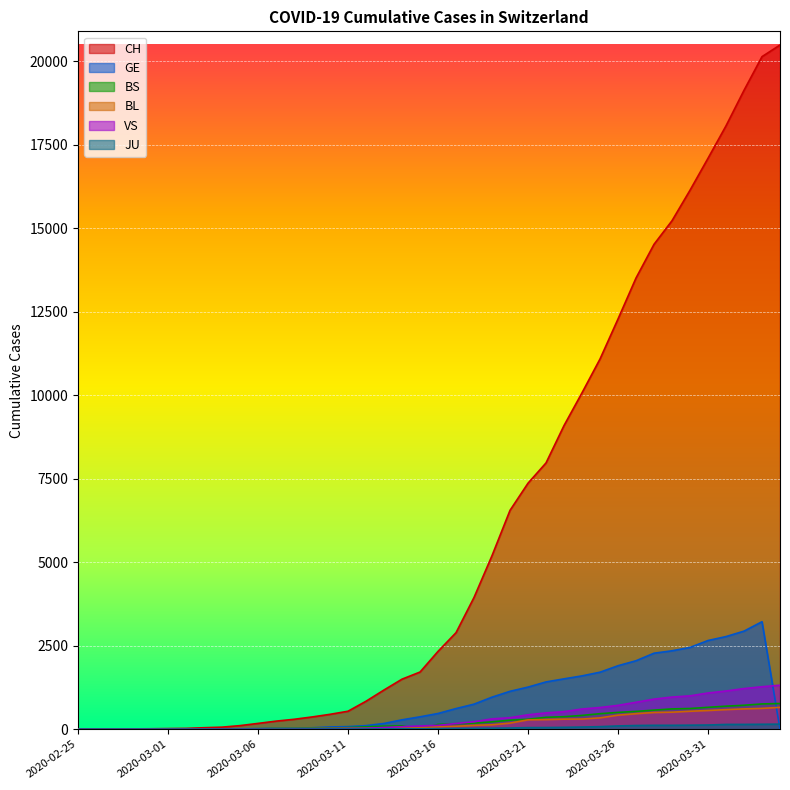

Between 2020-02-25 and 2020-03-26, which series saw the biggest shift?

CH